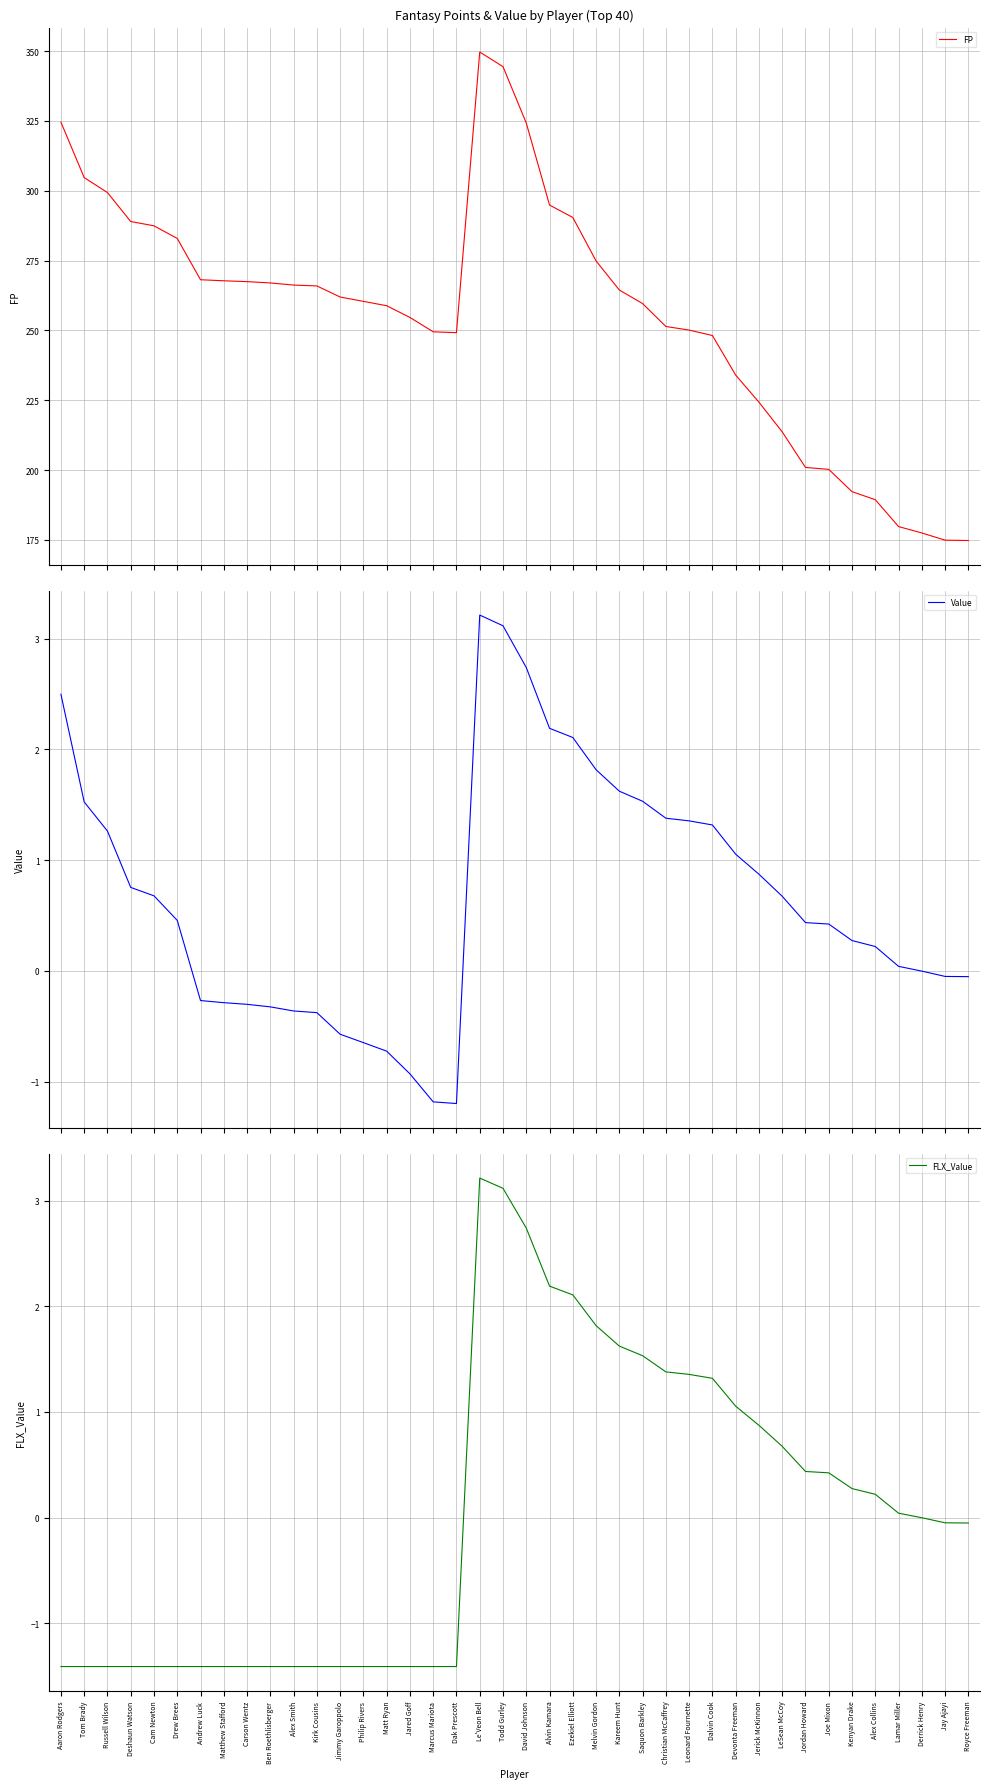

Which category has the lowest value across all series?

Aaron Rodgers